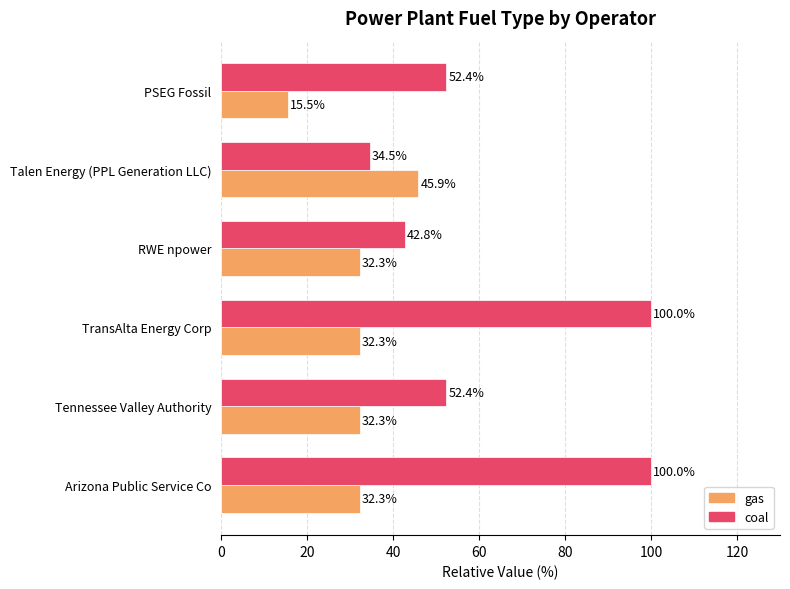

What is the sum of the coal values at RWE npower and Arizona Public Service Co?

142.8